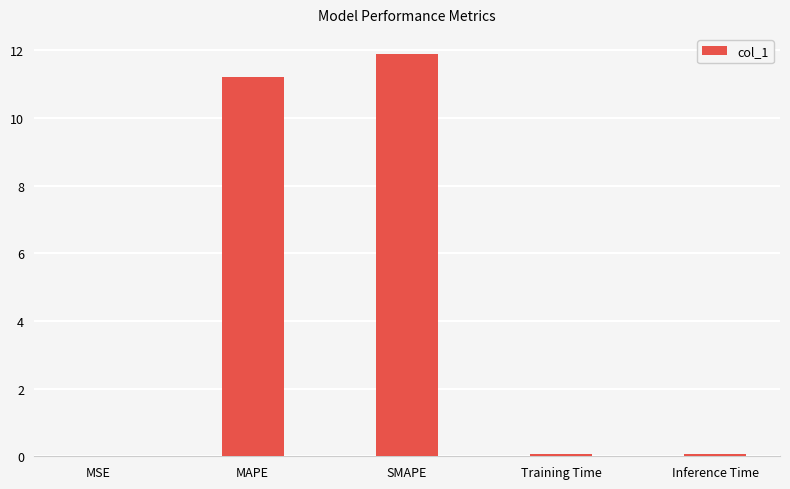

True or false: the data shows 0.1 at Training Time.

True